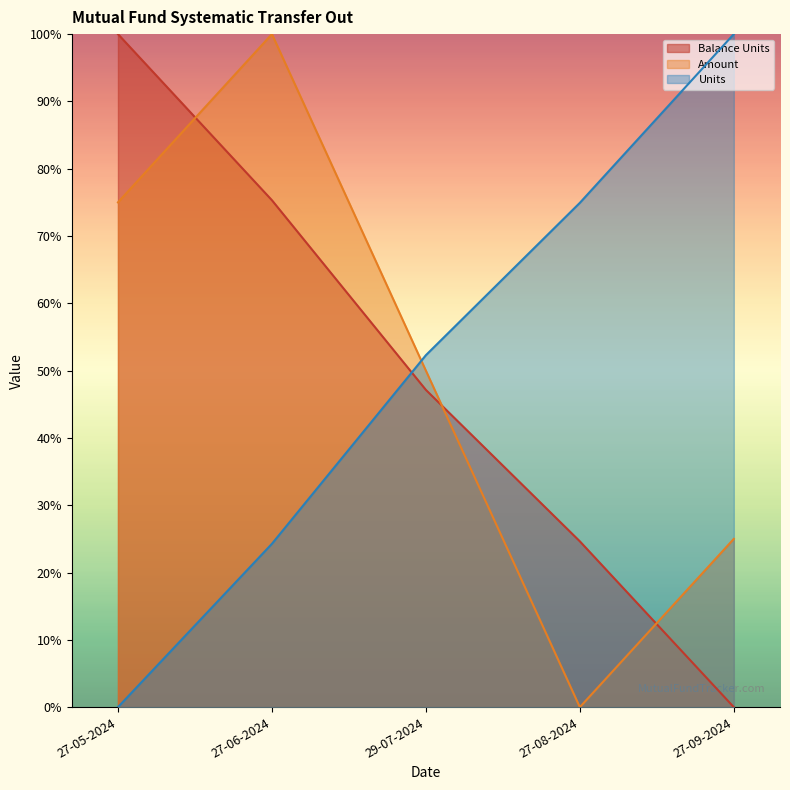

Does the chart have visible grid lines?

No